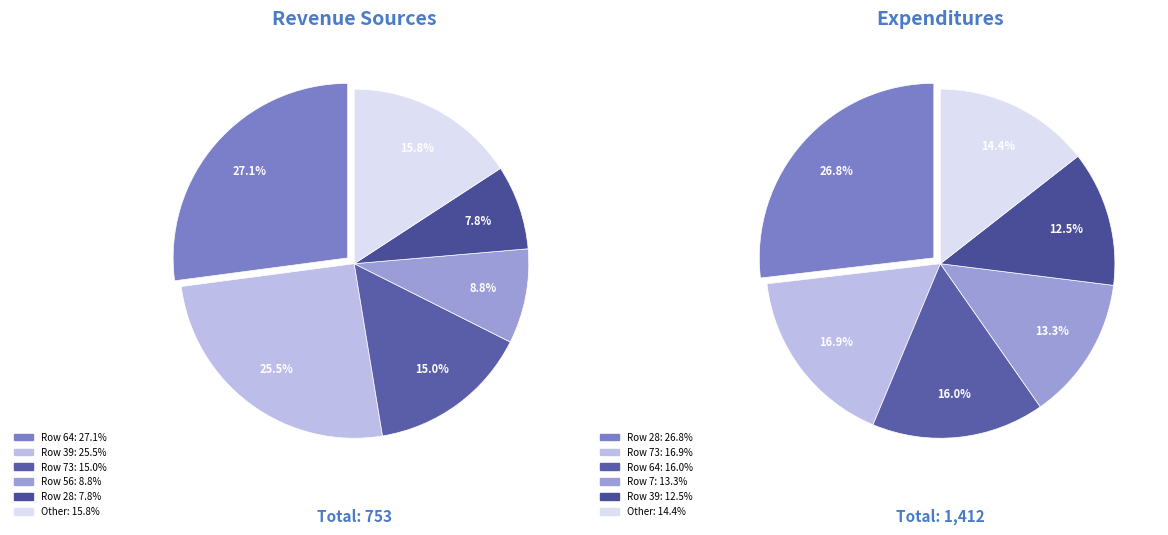

The 28 slice represents 1% of the pie. True or false?

False